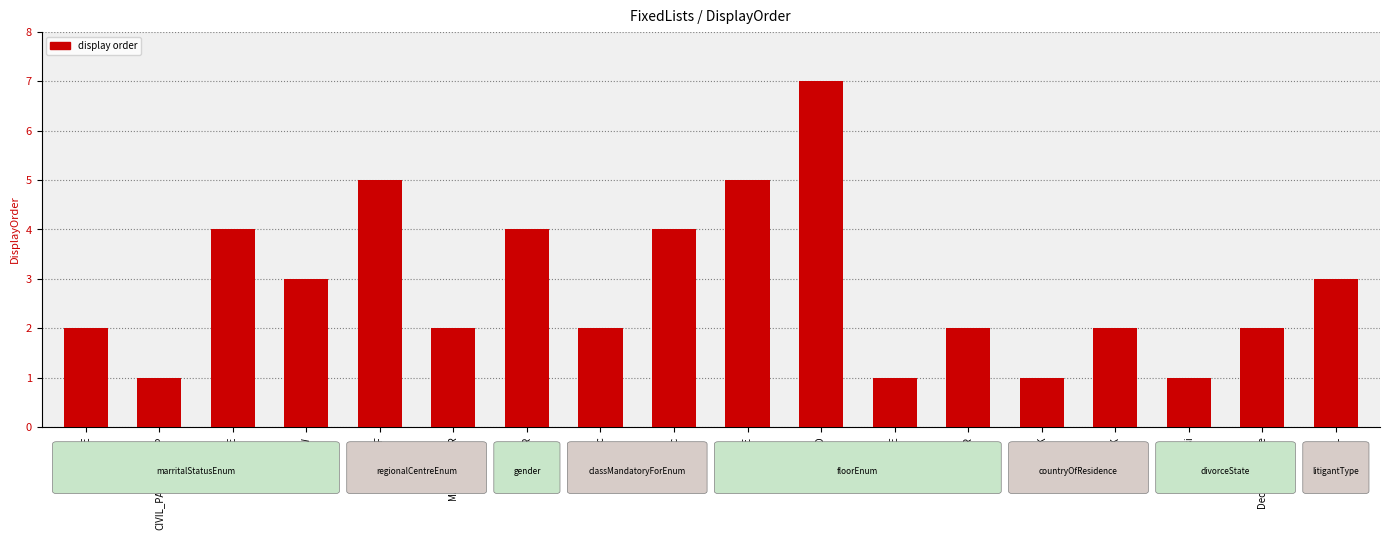

The value at OTHER is 2. True or false?

False